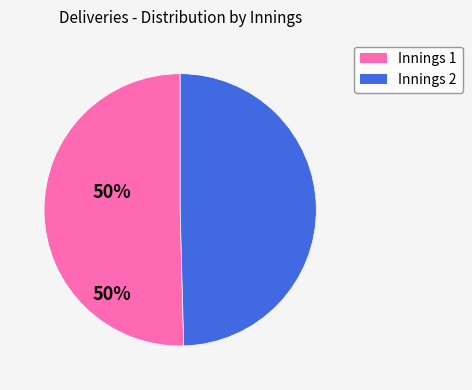

How many segments does this pie chart have?

2